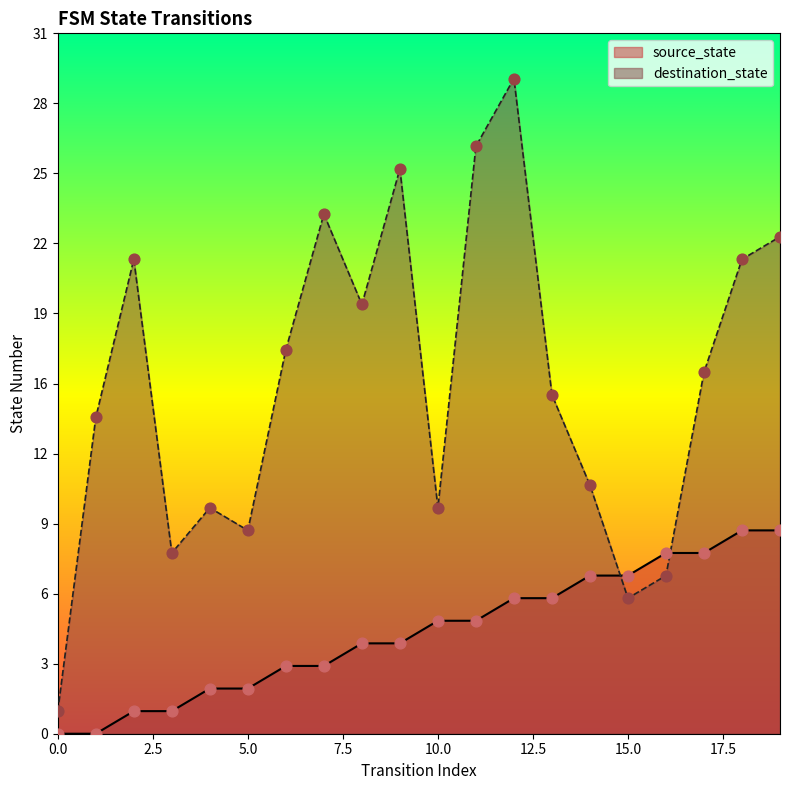

Which series has the widest spread of Y values?

destination_state